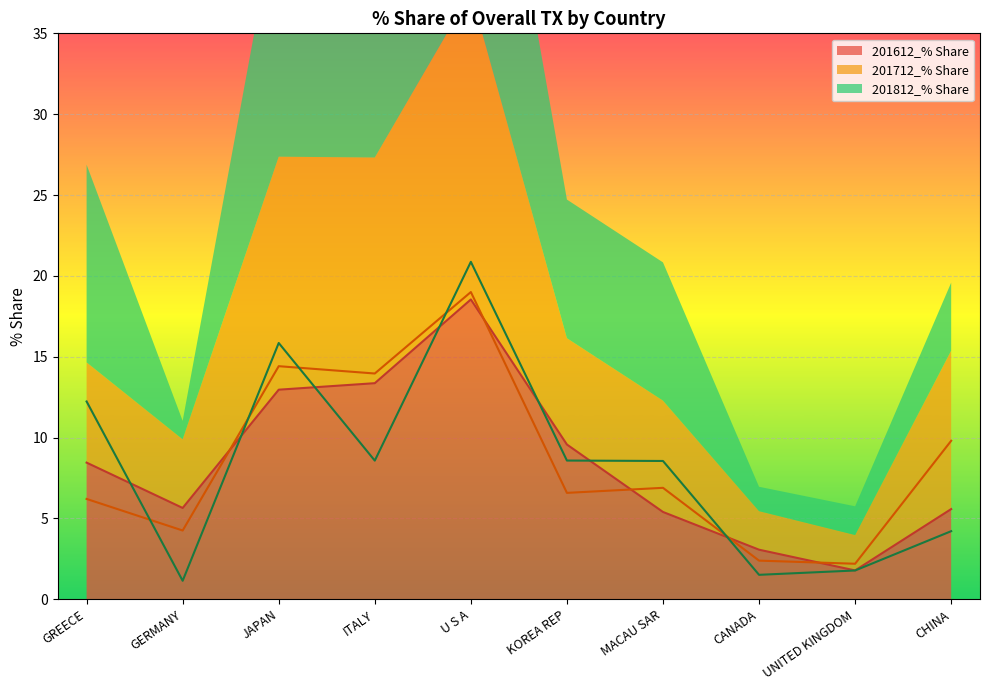

At how many categories does at least one series exceed 17?

1